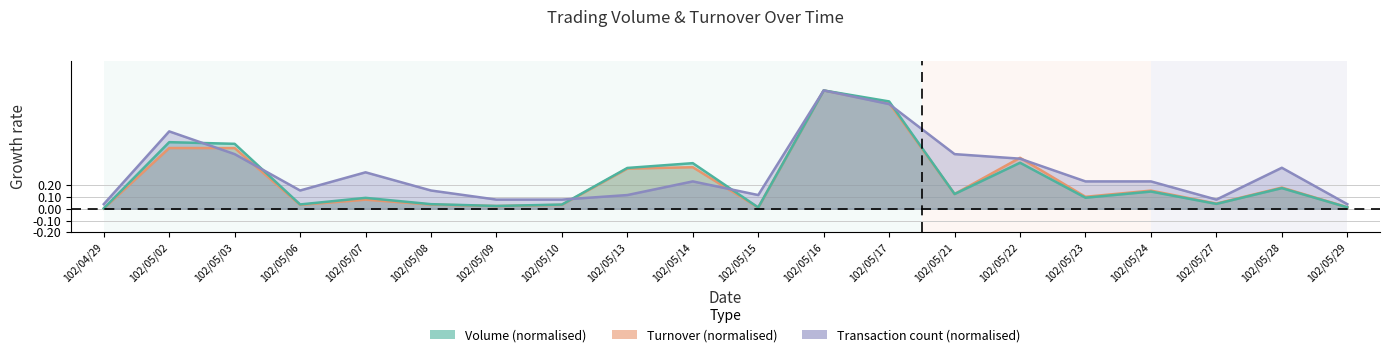

Between 102/05/17 and 102/05/24, which is larger?

102/05/17